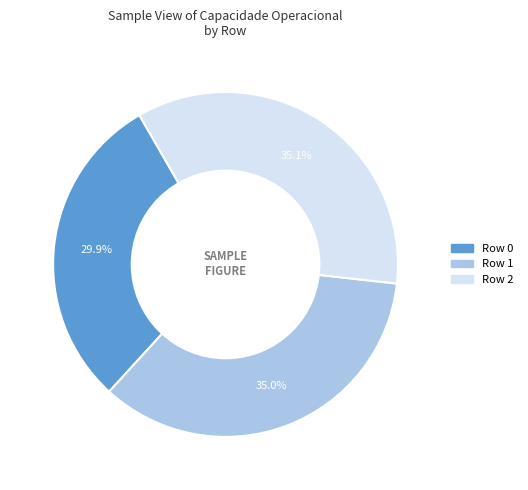

Does any single category account for the majority?

No